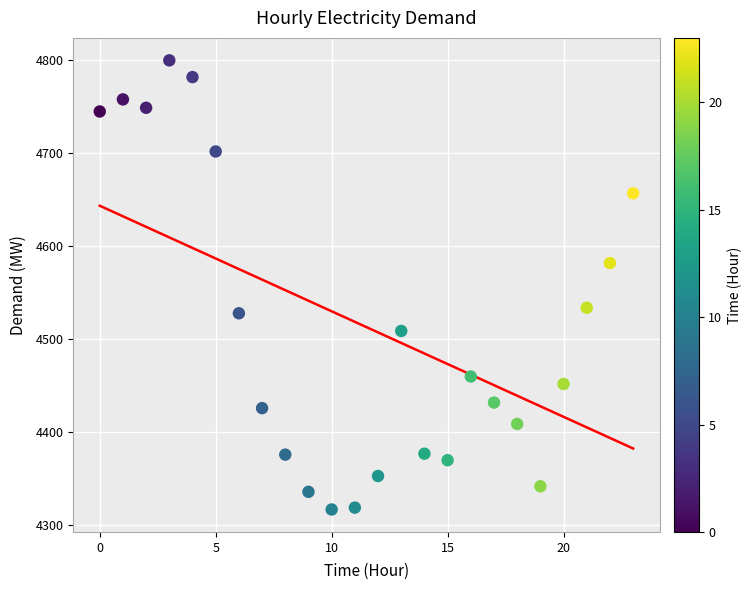

What is the range of Y values (max minus min)?

483